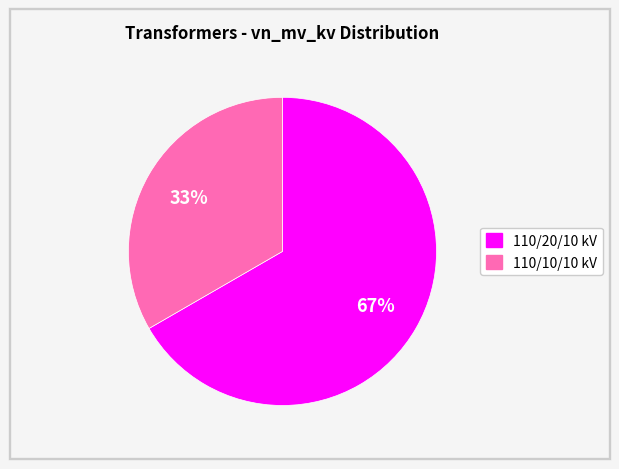

To the nearest percent, what is the average slice percentage?

50%